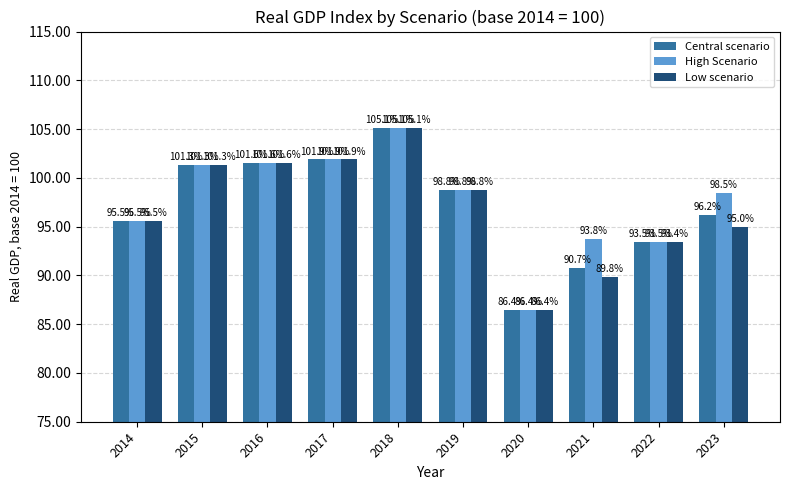

At how many categories does at least one series exceed 92?

9